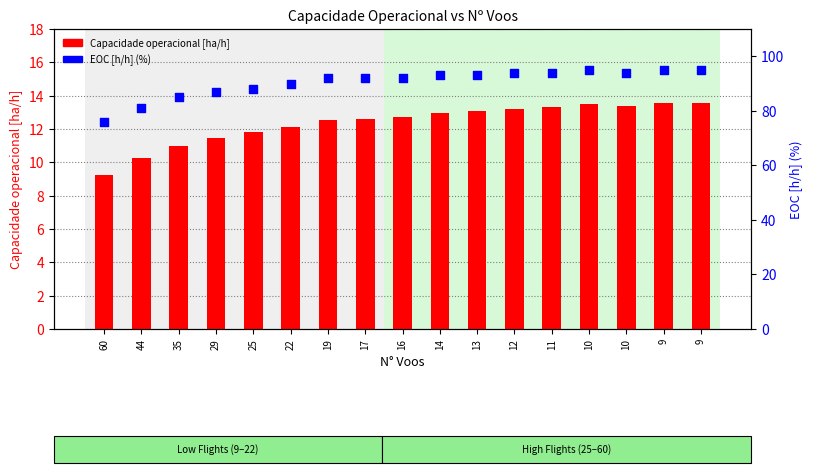

At how many categories does at least one series exceed 49?

17